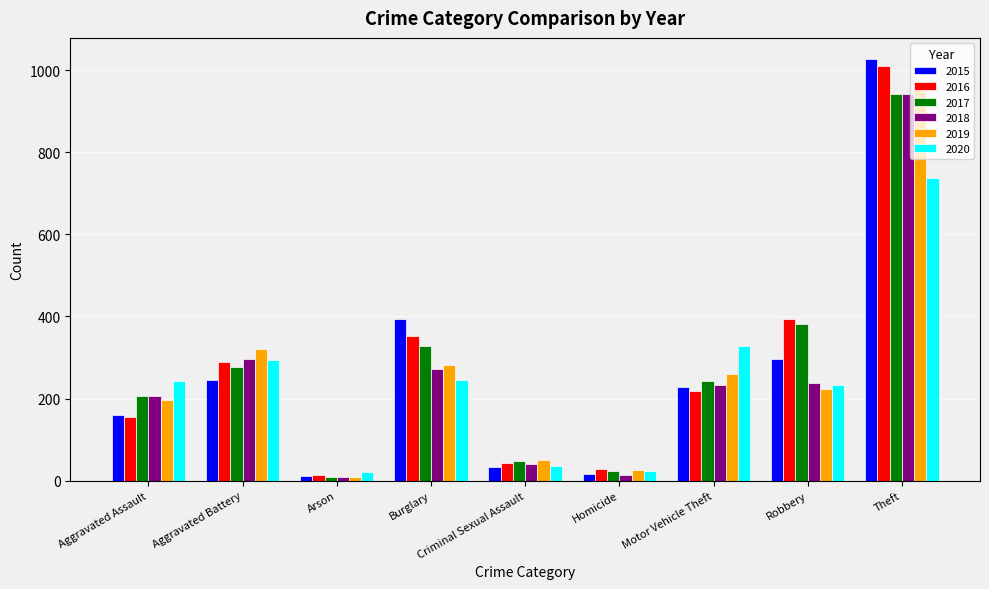

True or false: 2017 has a value of 24 at Homicide.

True